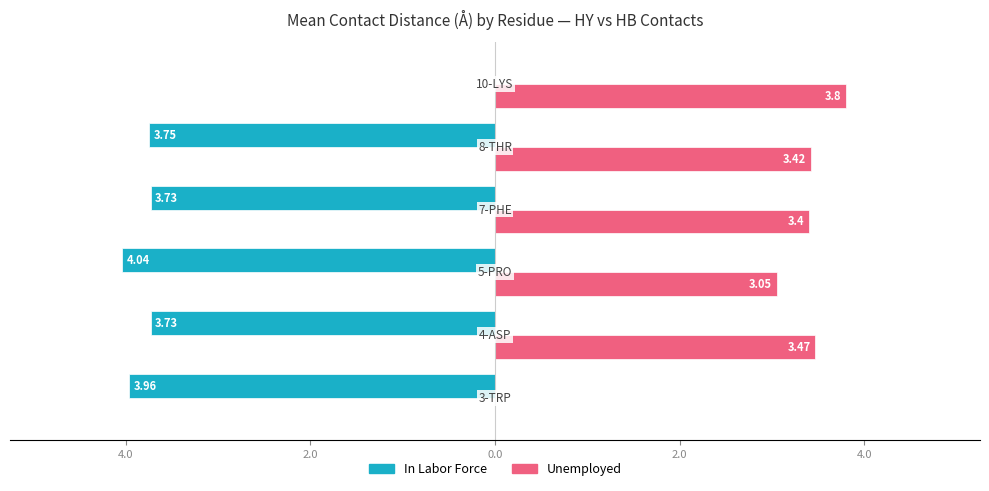

What are all the series names shown in the legend?

In Labor Force, Unemployed